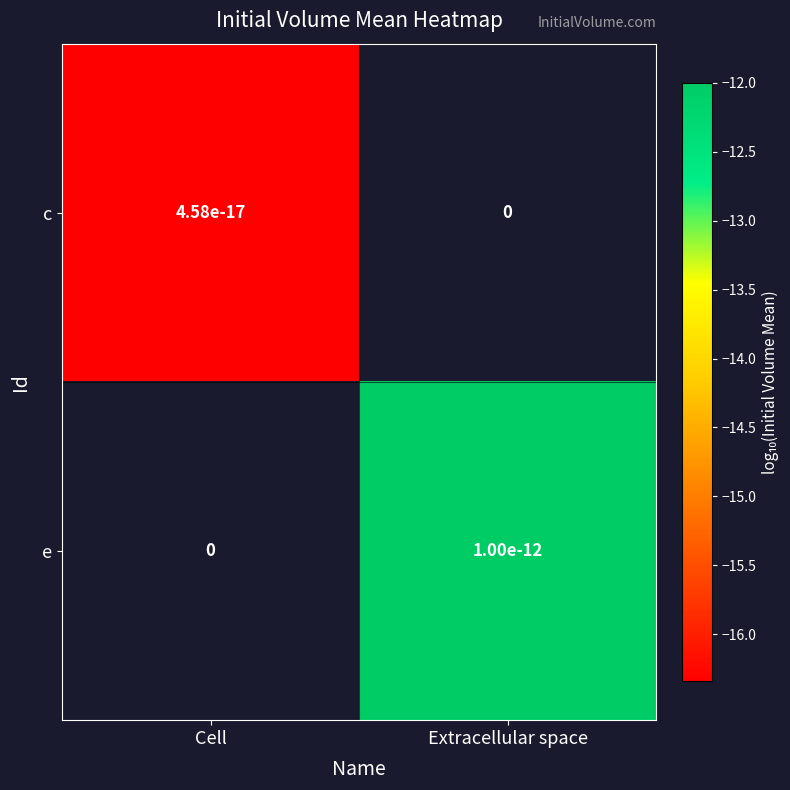

What is the smallest value displayed?

-16.3